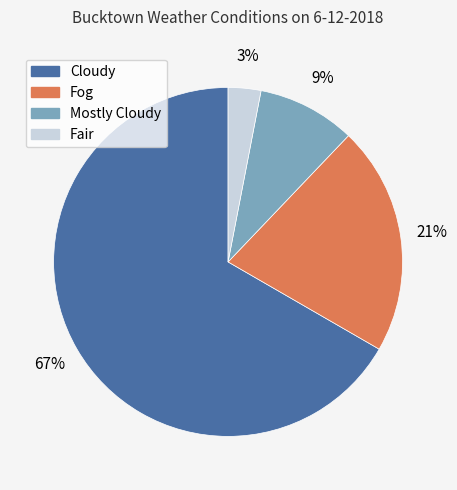

Which has a higher value, Mostly Cloudy or Cloudy?

Cloudy